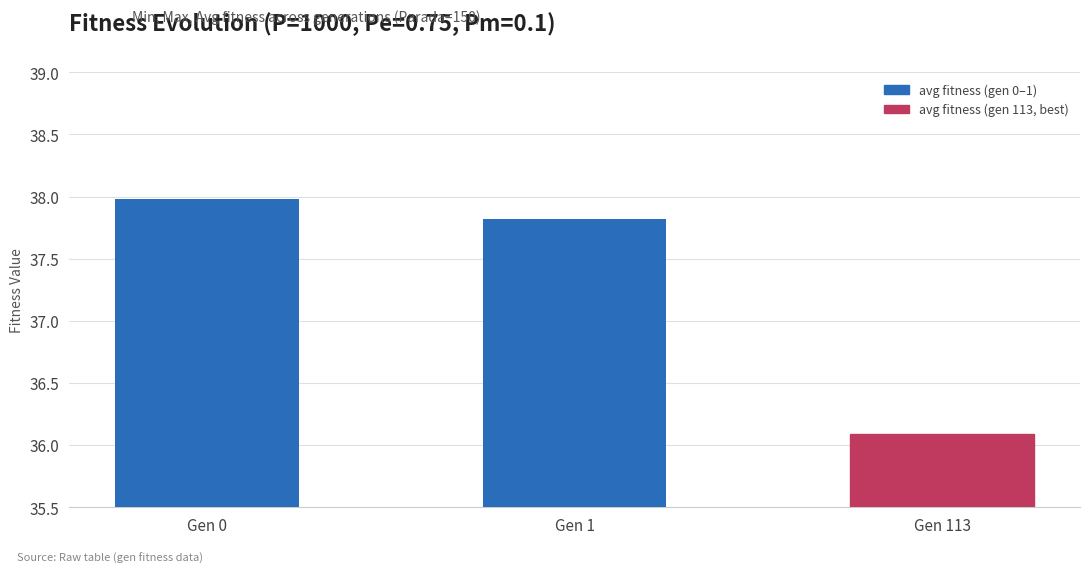

What is the difference between the maximum and second lowest values?

0.2